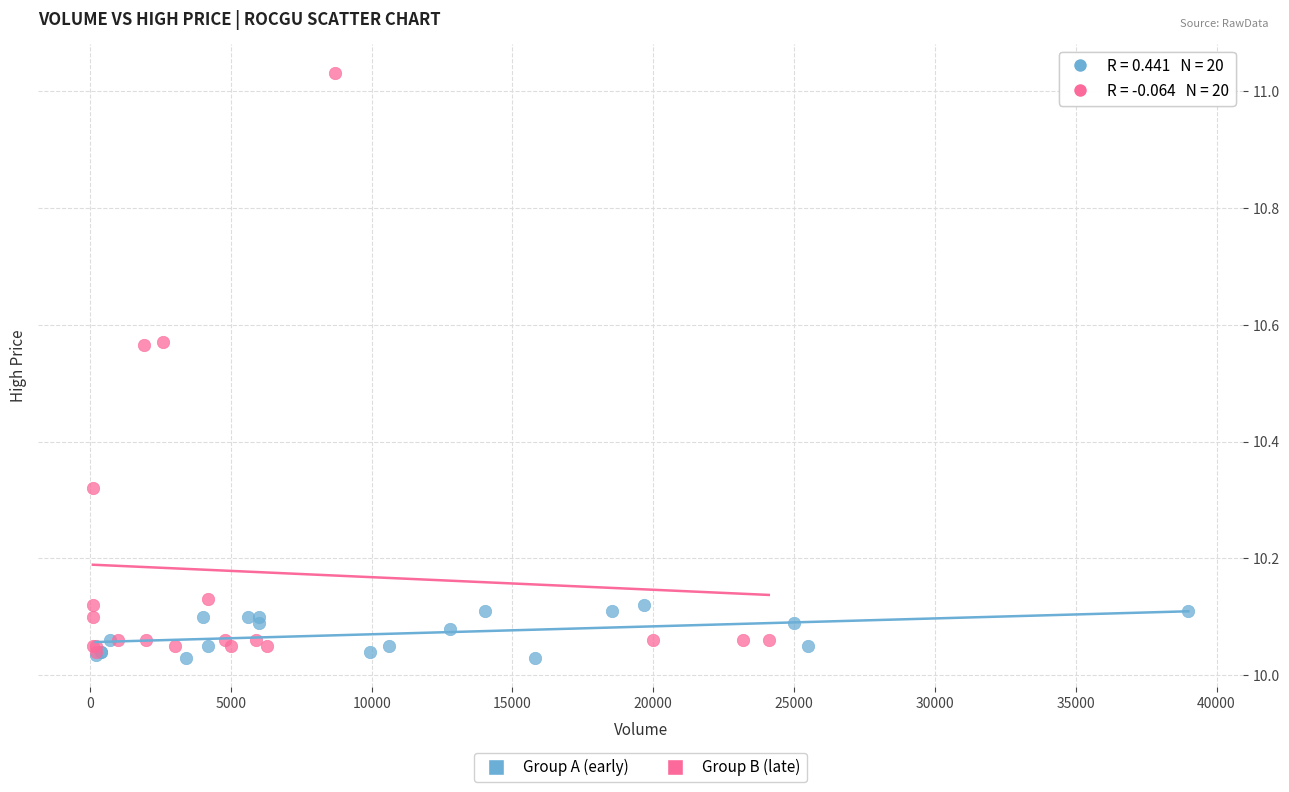

Which series contains the highest Y value?

Group B (late)